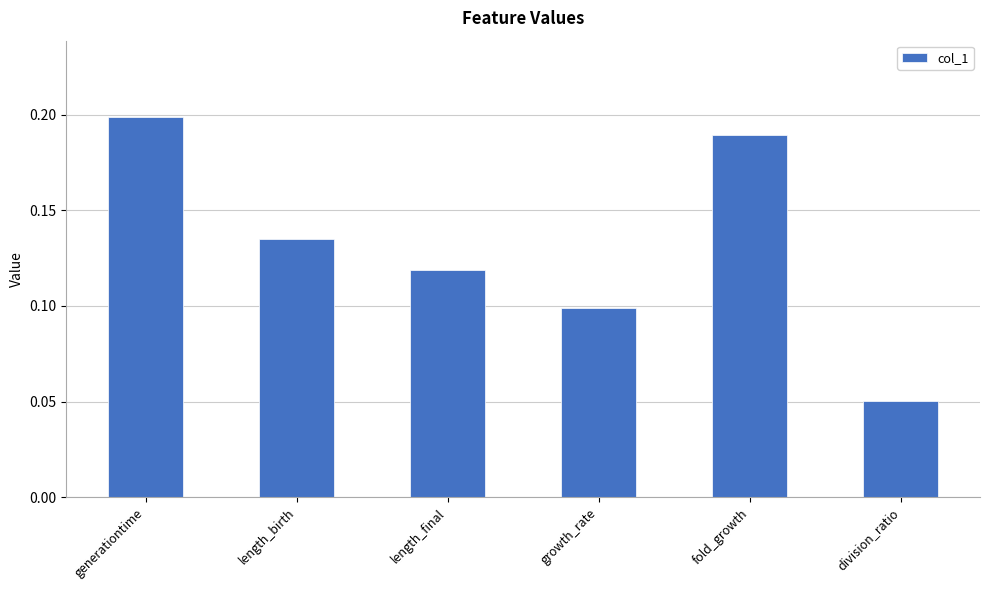

Which category has the highest value across all series?

generationtime